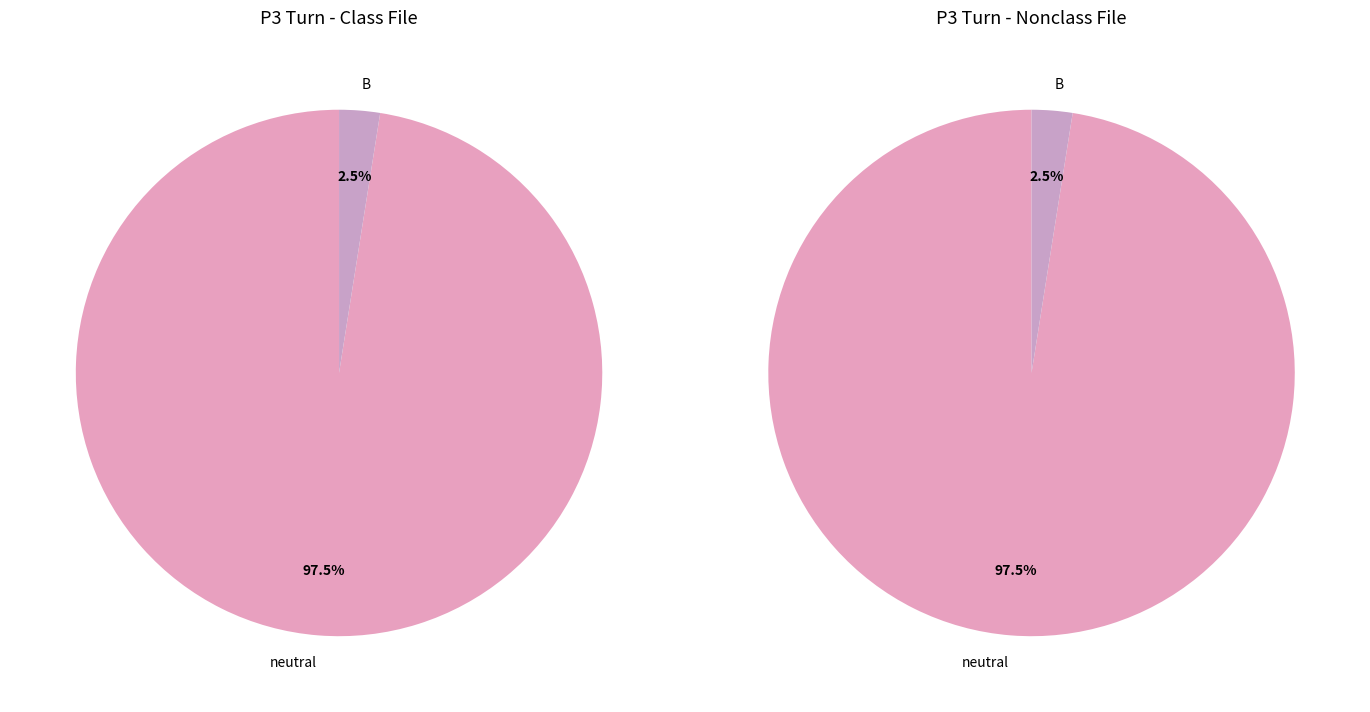

To the nearest percent, what is the combined percentage of B and neutral?

100%